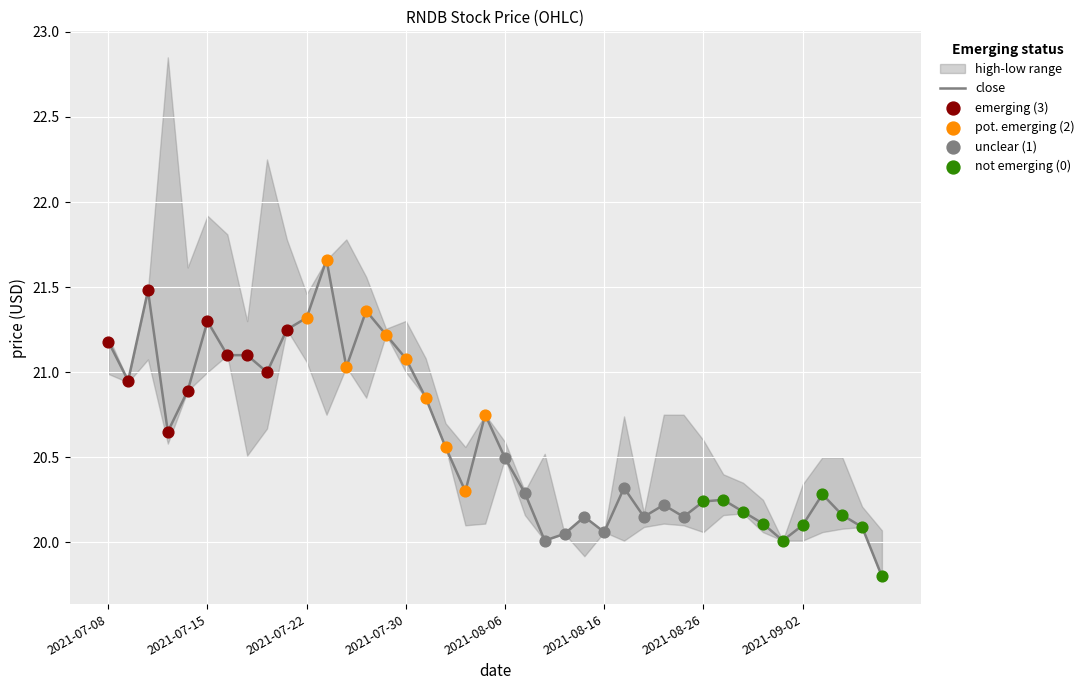

At how many categories does at least one series exceed 21?

16